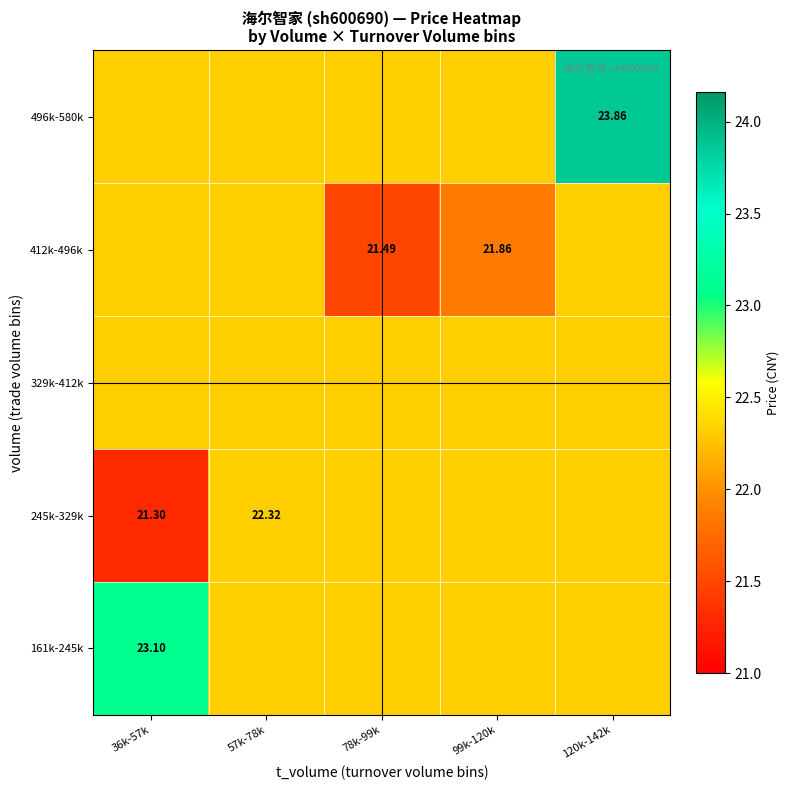

Between 120k-142k and 57k-78k, which is larger?

120k-142k